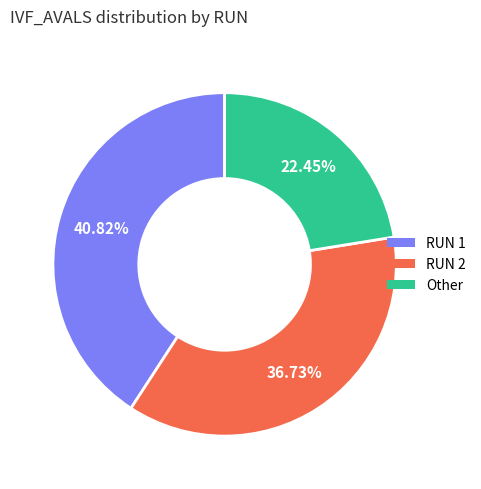

Is there any slice that represents more than half of the pie?

No